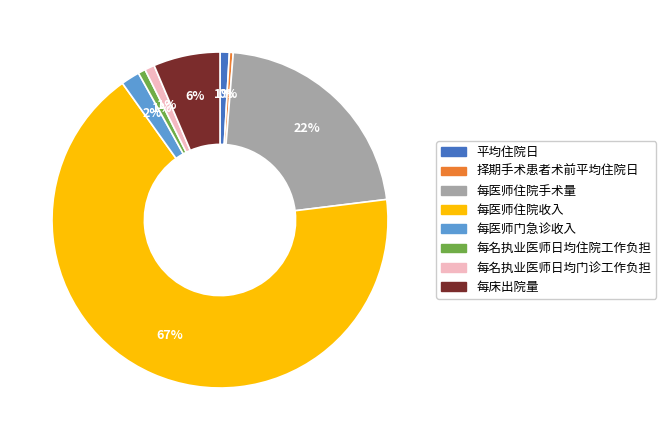

Which category has the biggest portion of the pie?

每医师住院收入